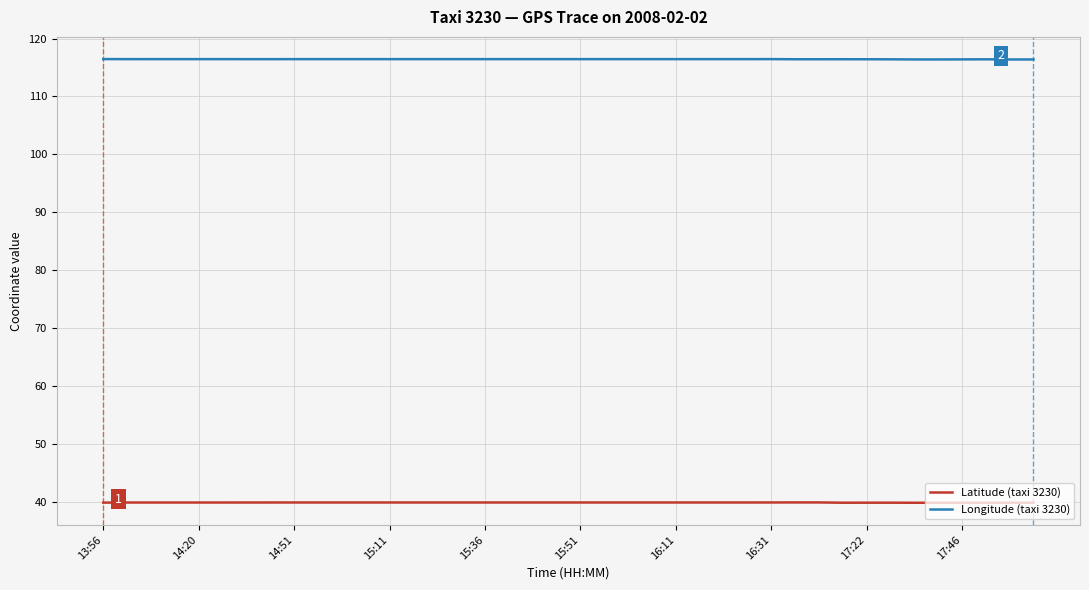

What is the minimum value for Latitude (taxi 3230)?

39.9